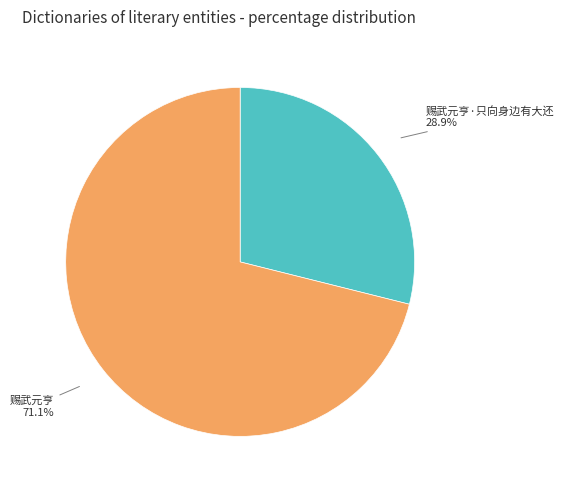

The 赐武元亨 slice represents 71% of the pie. True or false?

True